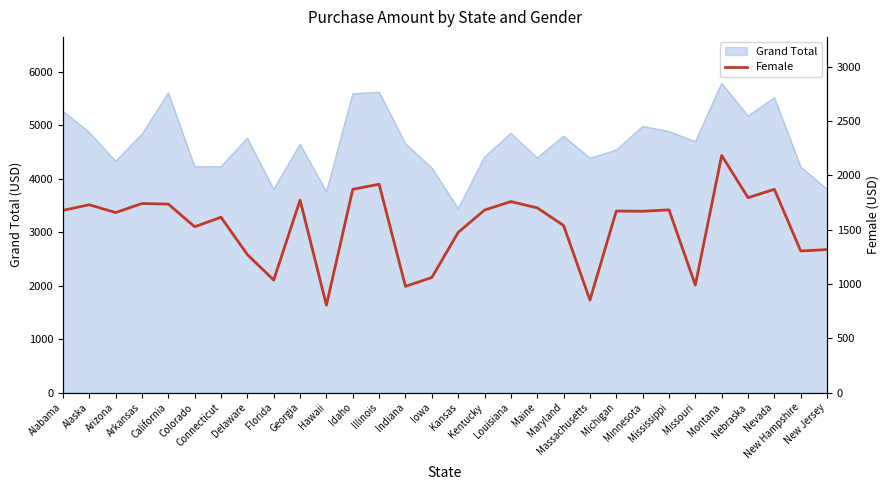

How many data points are above 1672?

14